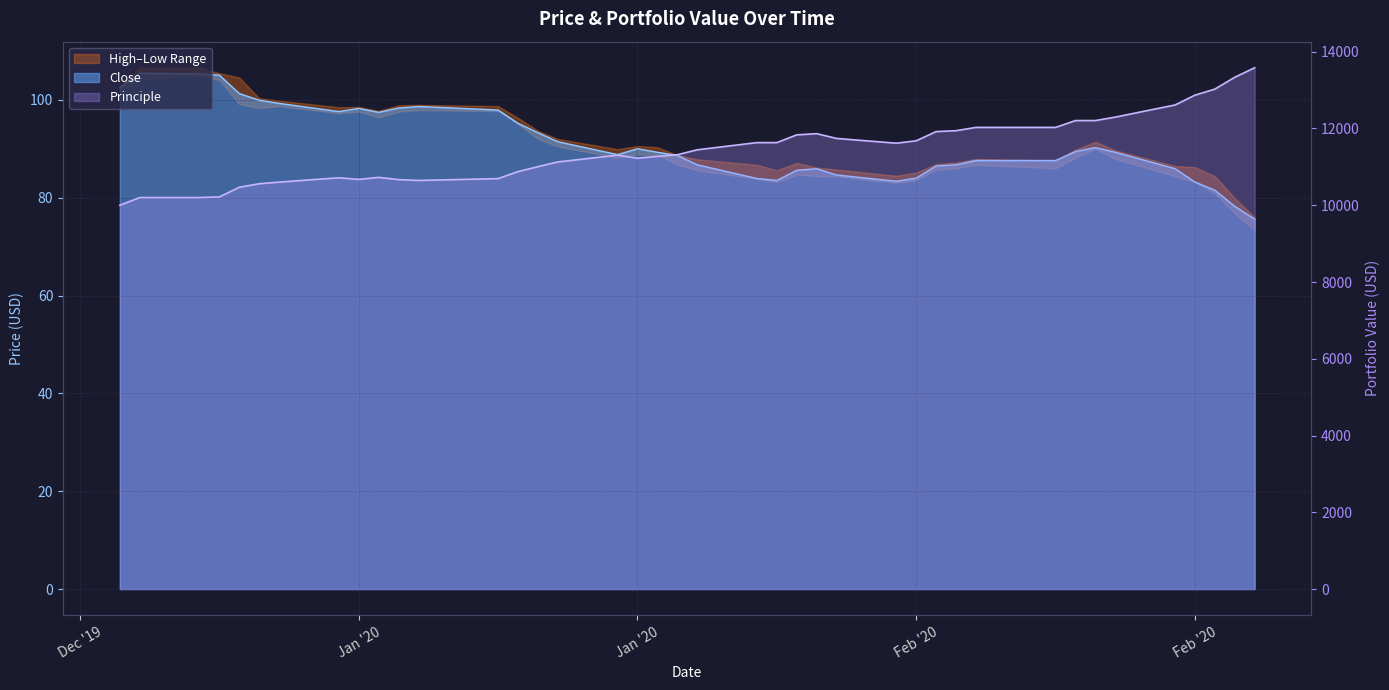

Is the value of Close at 2020-02-06 greater than the value of Principle at 2020-02-11?

No